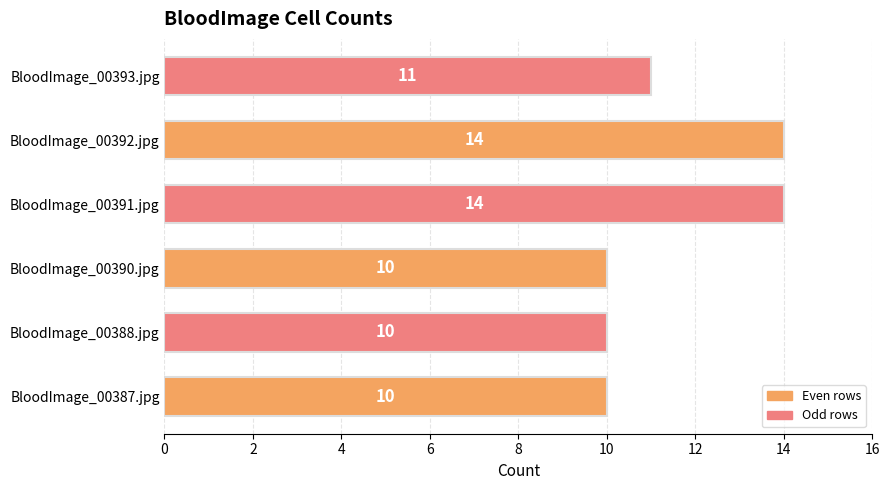

Are the bars grouped side by side (vs. stacked)?

No